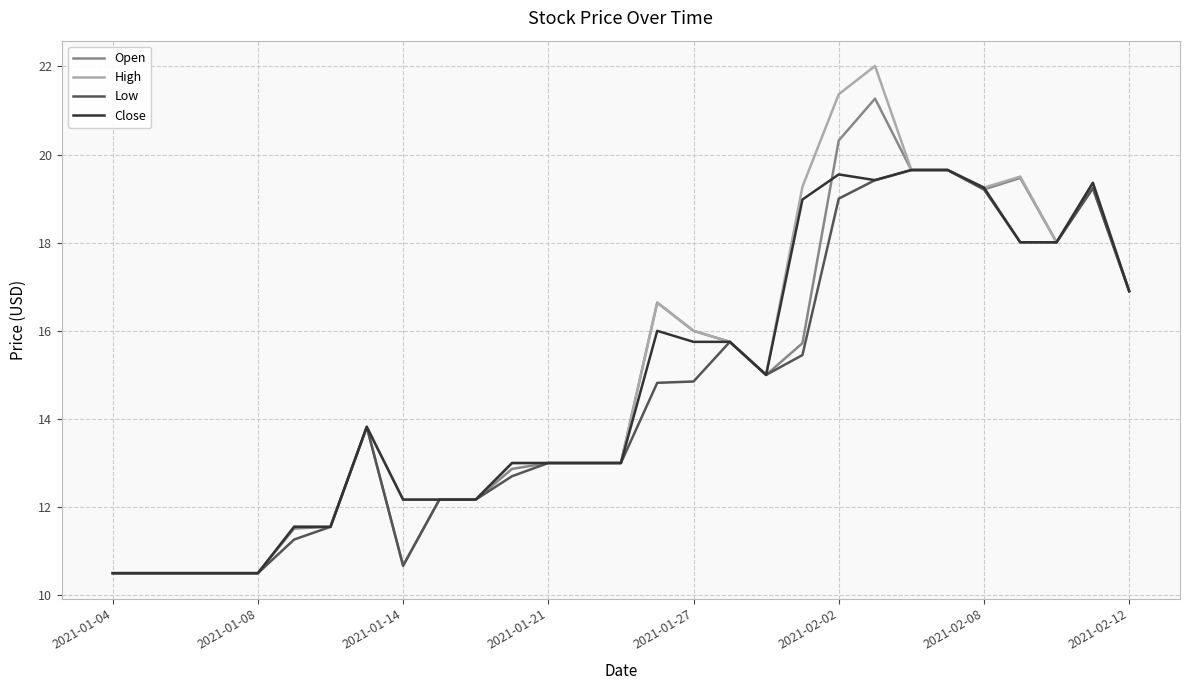

Which series has the widest spread of values?

High